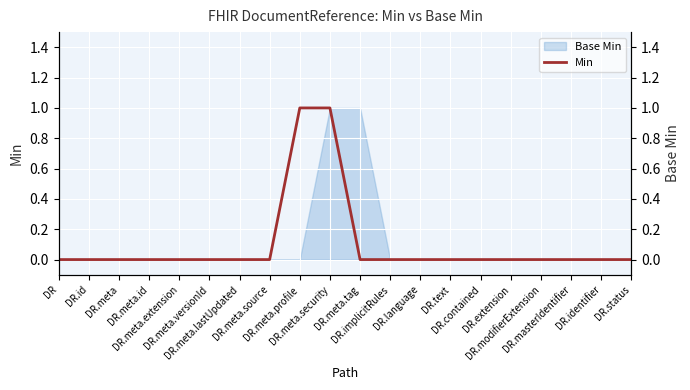

Between DR.id and DR.meta, which is larger?

DR.id